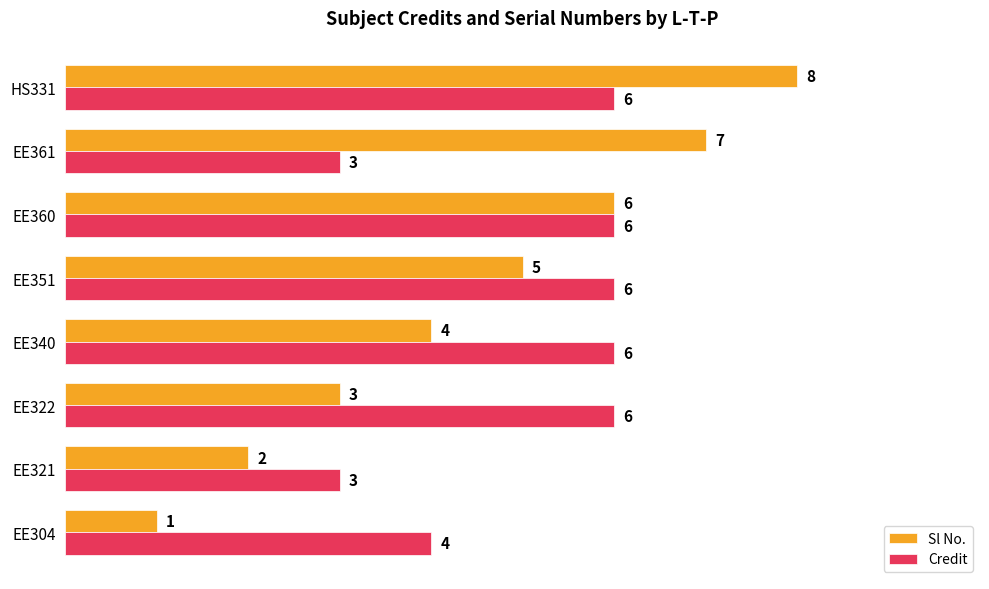

Which series has the widest spread of values?

Sl No.